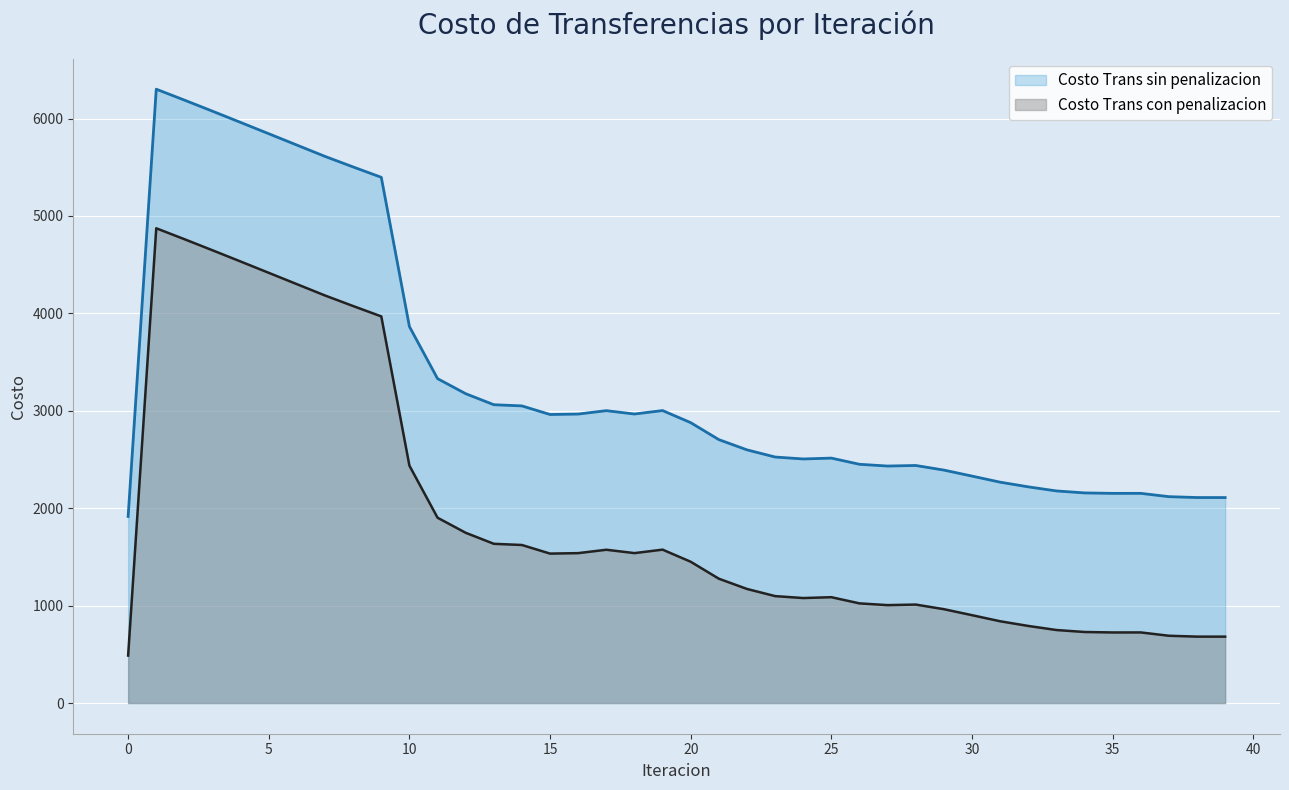

Which has a higher value, 20 or 12?

12